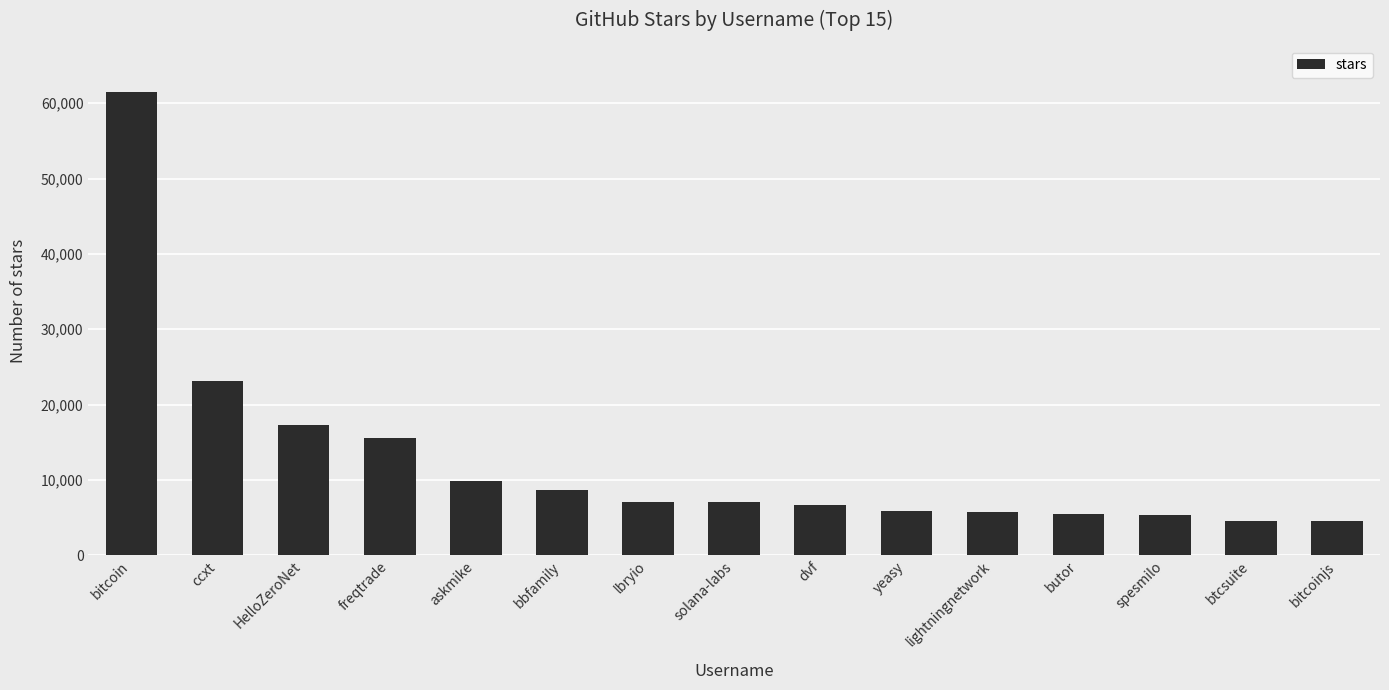

What is the sum of the values at bitcoin and yeasy?

67400